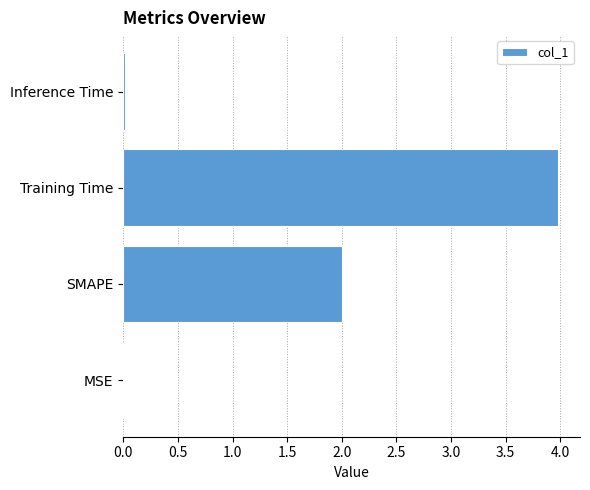

Is it true that the value at Inference Time is 0.0?

True